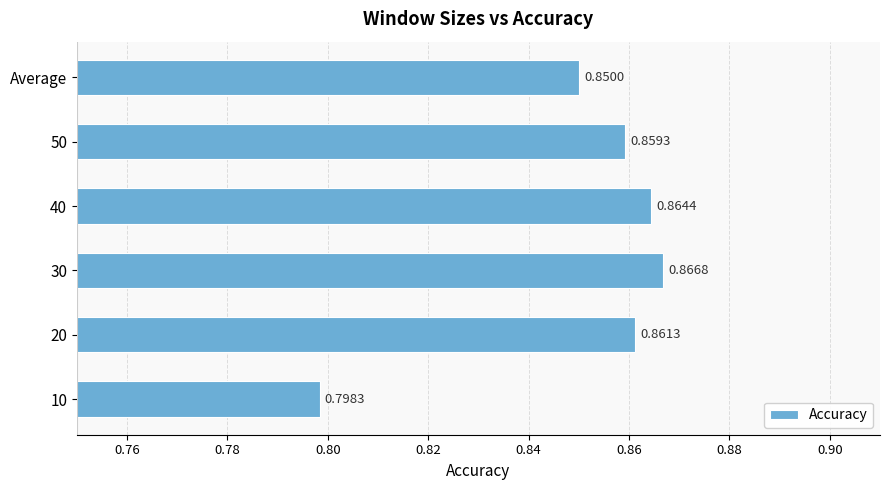

What is the sum of the values at 10 and 20?

1.7